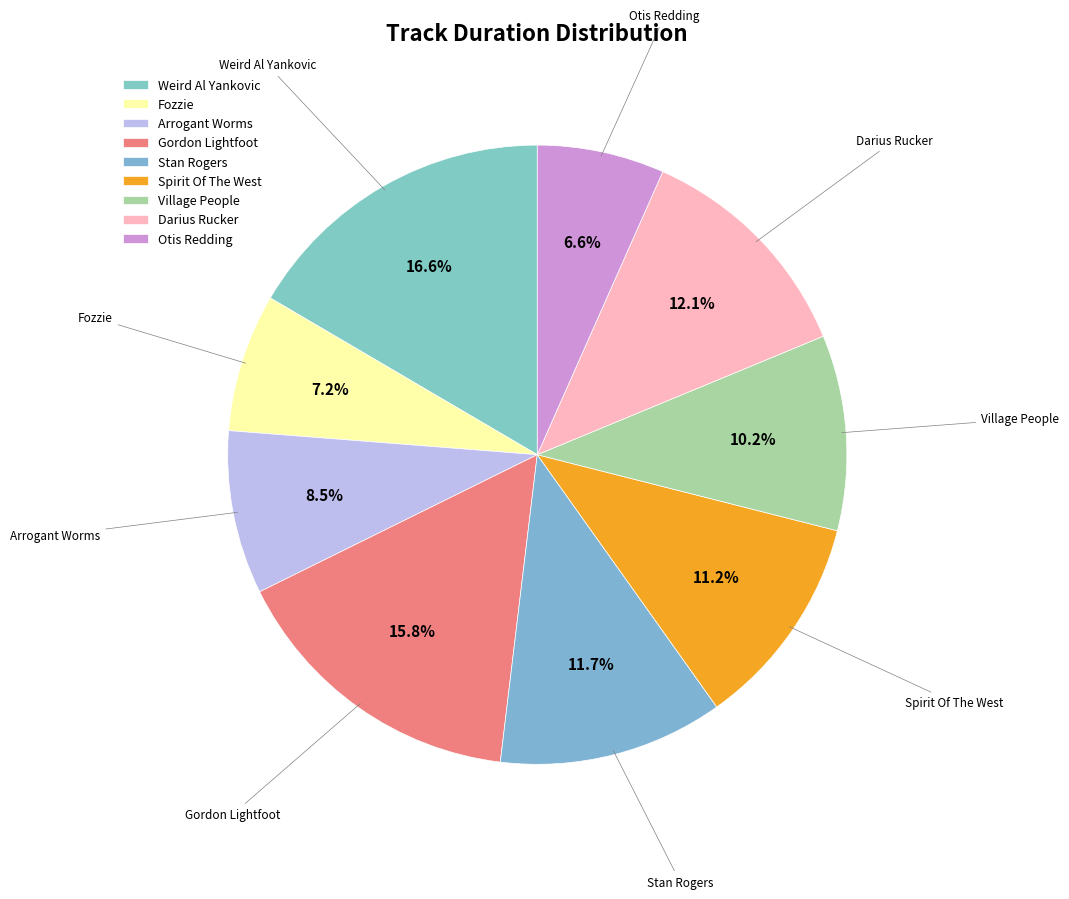

What is the total percentage of Arrogant Worms and Gordon Lightfoot?

24.3%